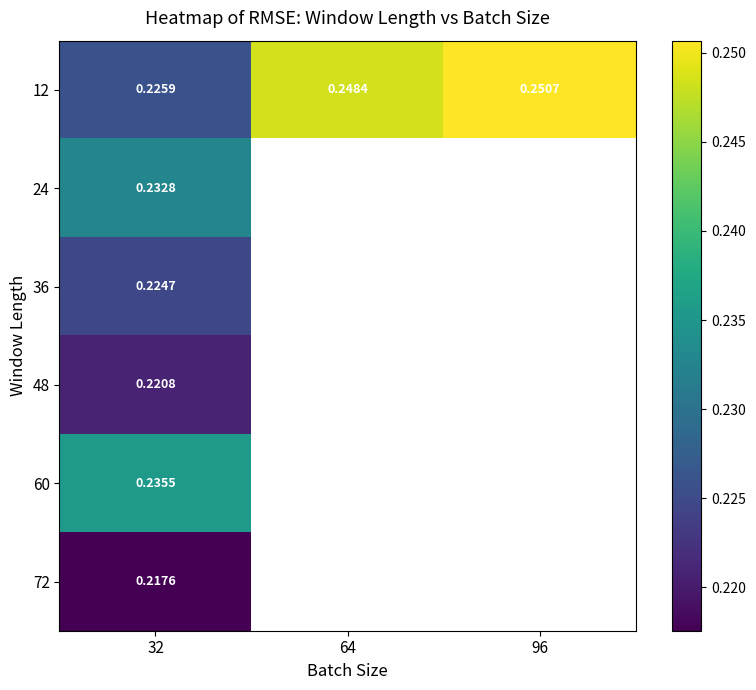

At which category is the sum across all series the highest?

32